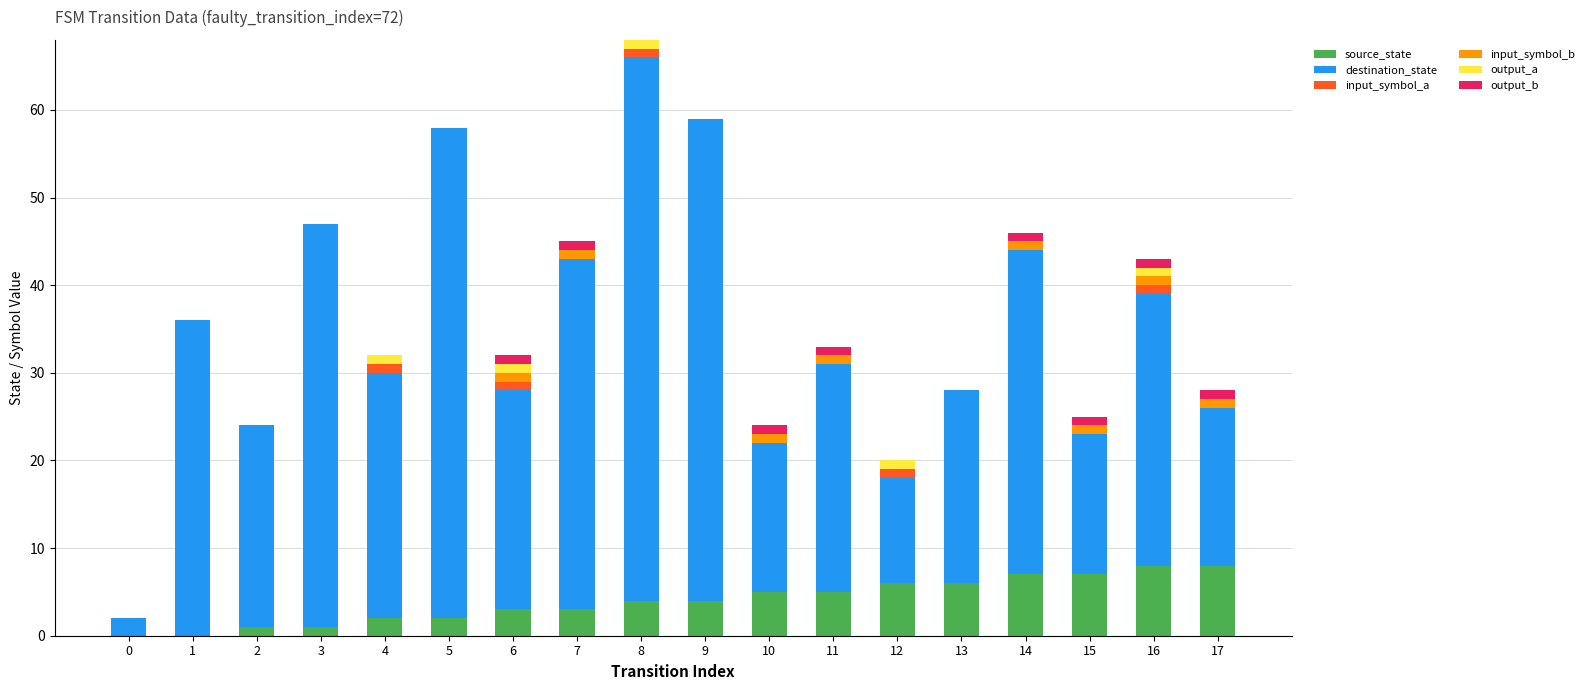

At which category is the sum across all series the highest?

8